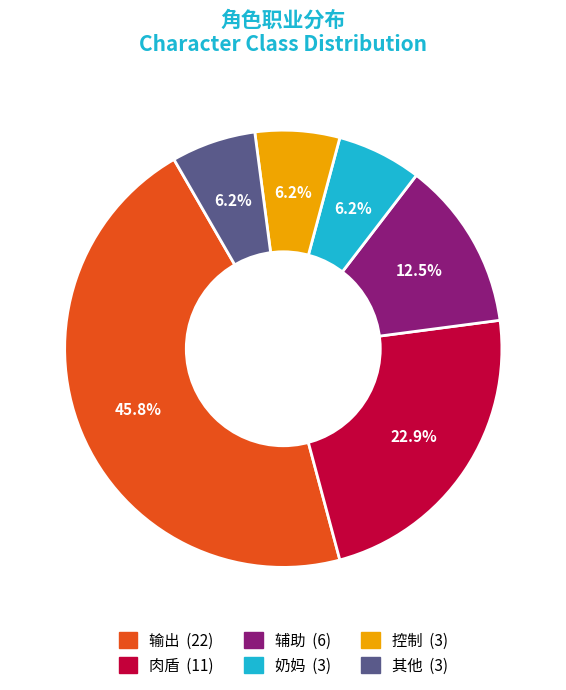

Is there any slice that represents more than half of the pie?

No